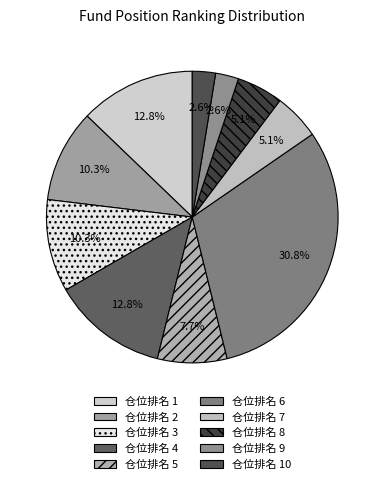

Which slice is the smallest?

9